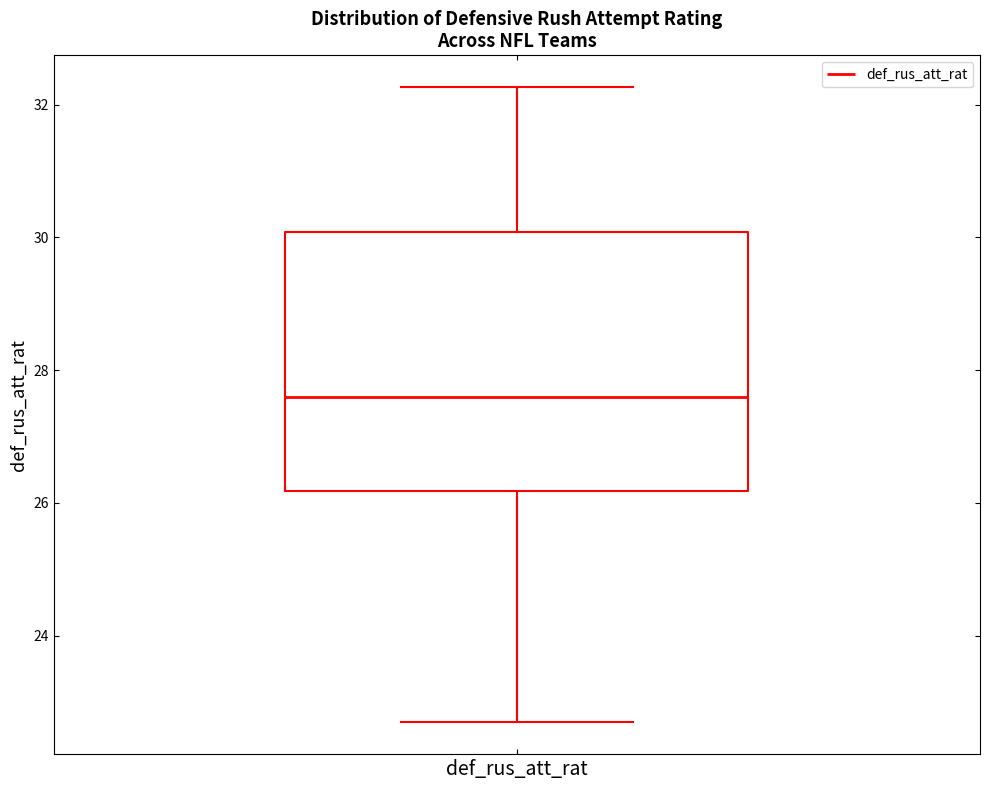

Where is the upper edge of the box for def_rus_att_rat on the y-axis? The values are not printed on the chart, so give them approximately, as read against the axis.

30.0